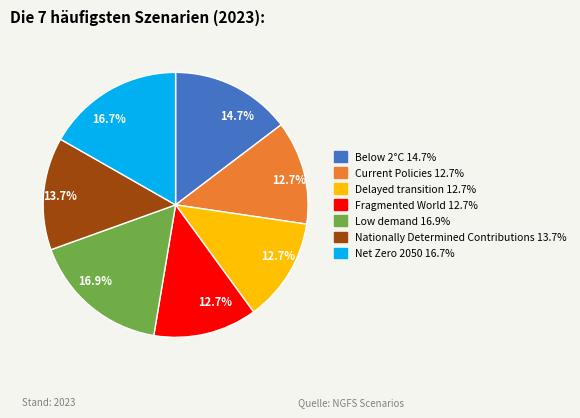

Is there any slice that represents more than half of the pie?

No